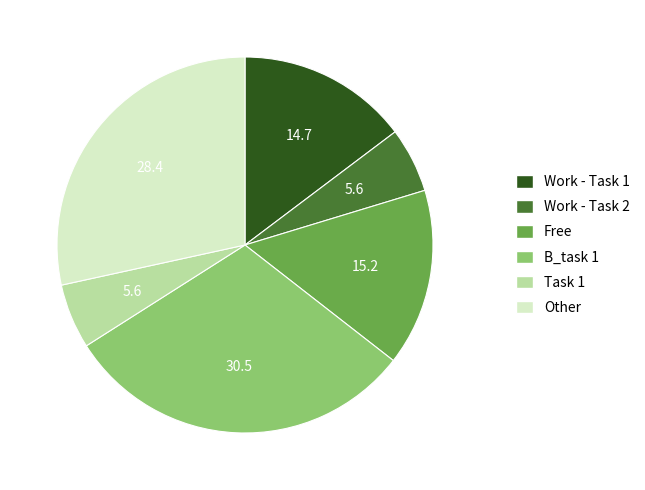

Combined, do Other and B_task 1 account for over 50%?

Yes